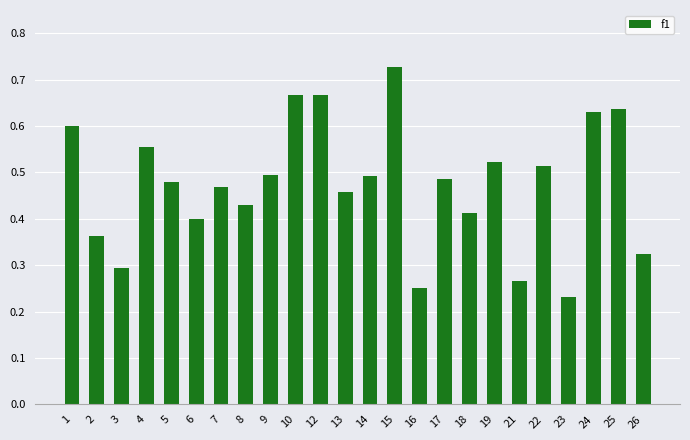

At which category does the chart reach its peak across all series?

15